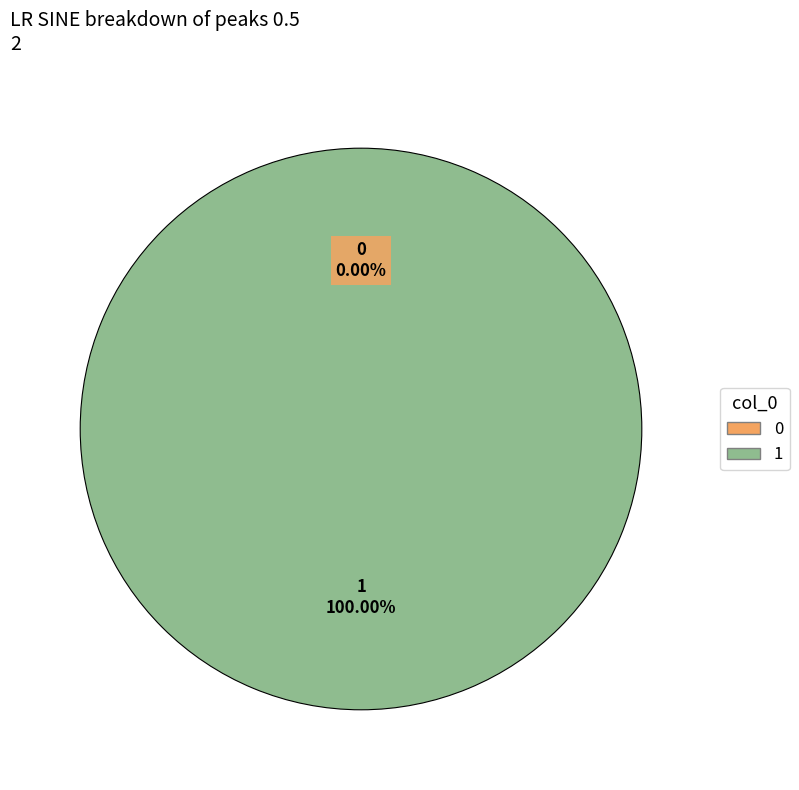

What is the change in value from 0 to 1?

+1